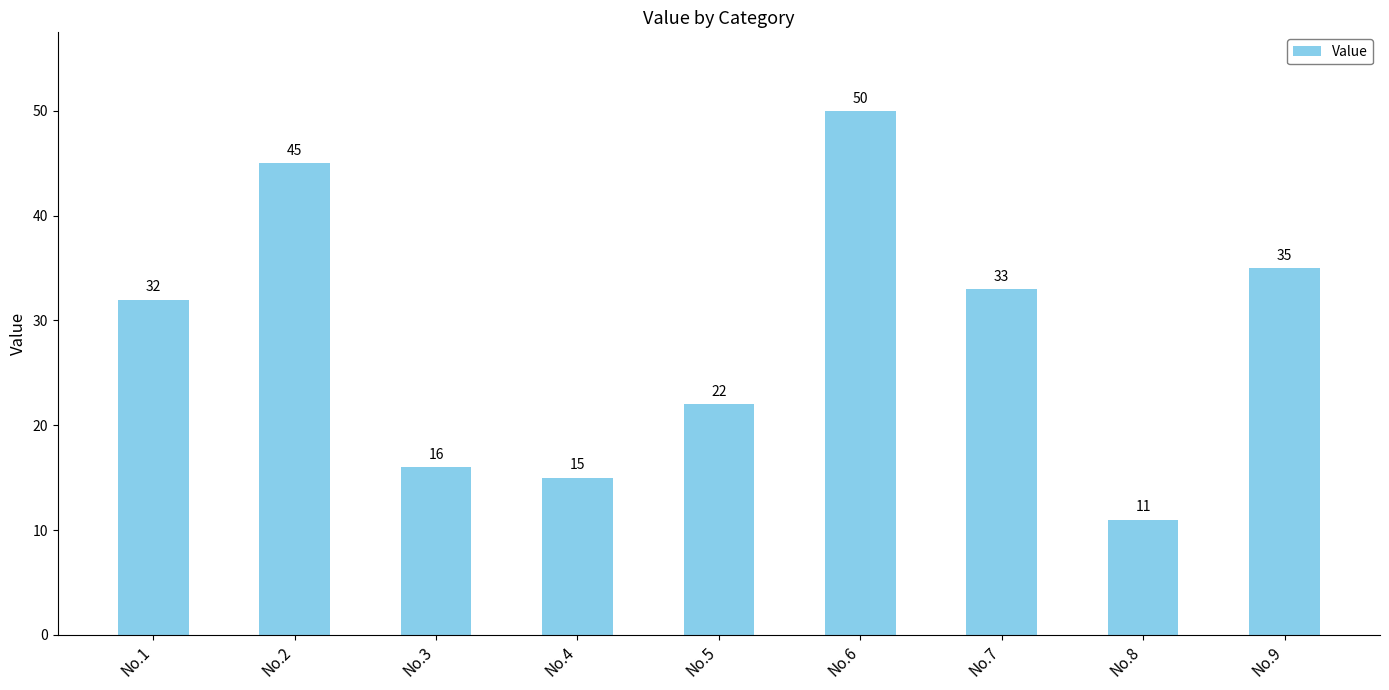

List the labels in order of value, smallest first.

No.8, No.4, No.3, No.5, No.1, No.7, No.9, No.2, No.6